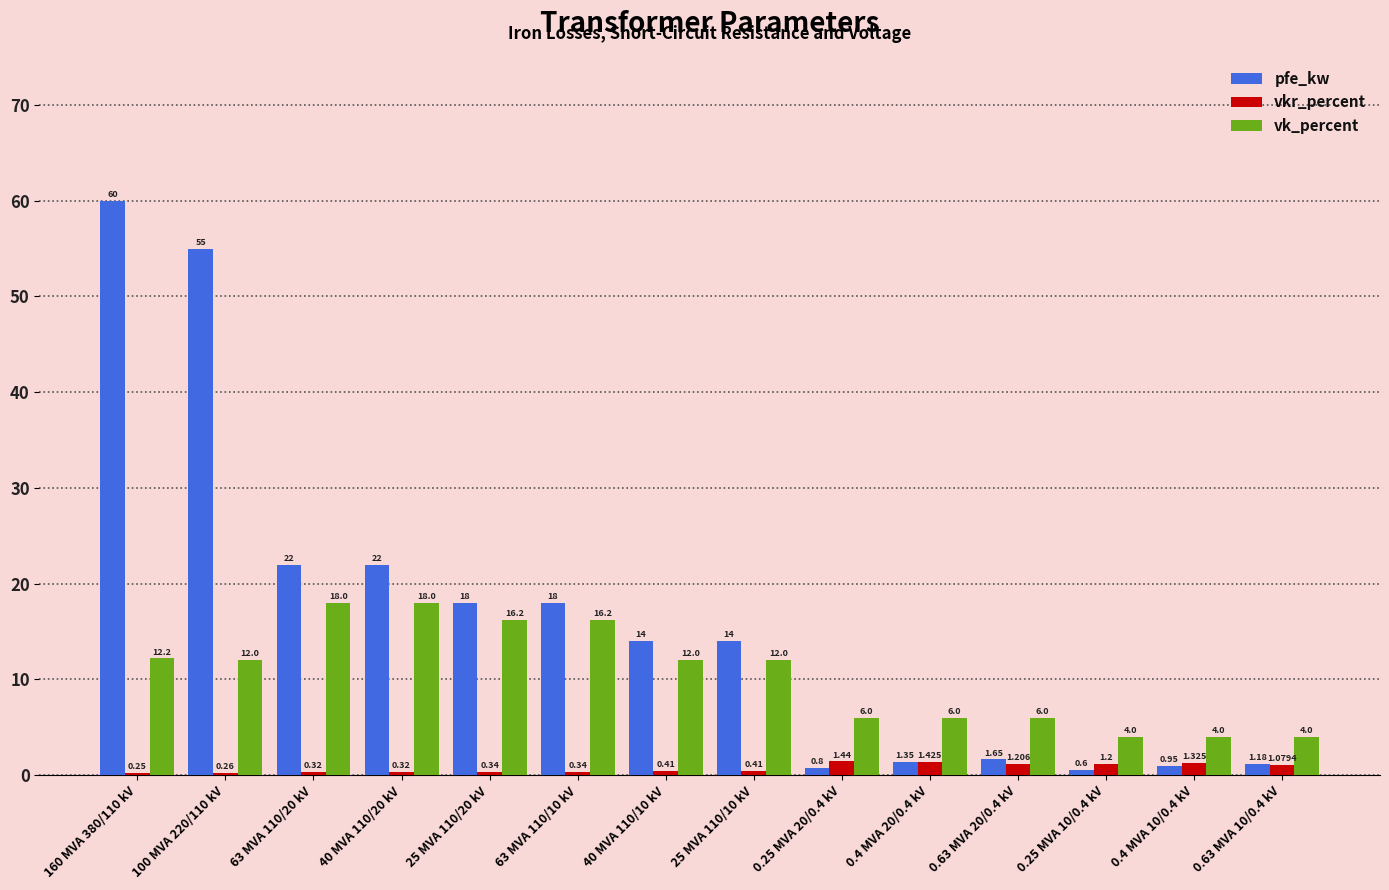

Which series changed the most between 63 MVA 110/20 kV and 0.63 MVA 20/0.4 kV?

pfe_kw